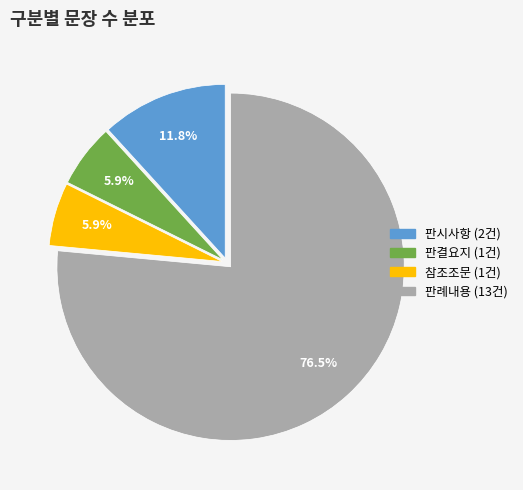

Does 참조조문 account for over 50% of the chart?

No